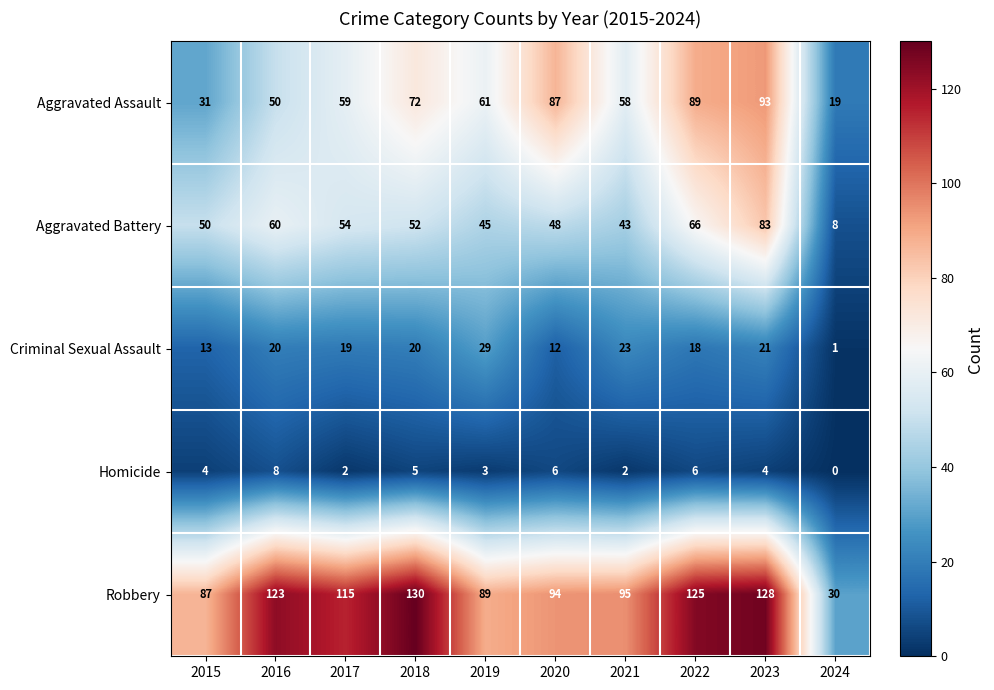

What is the difference between the maximum and minimum values in the Aggravated Assault series?

74